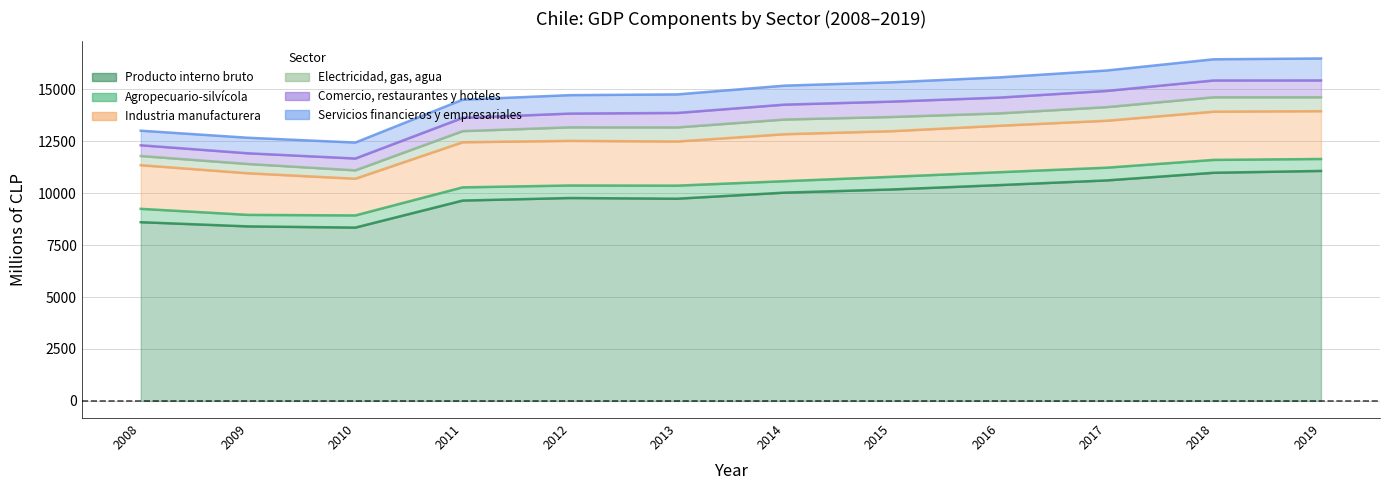

True or false: Agropecuario-silvícola and Electricidad, gas, agua cross at least once.

True